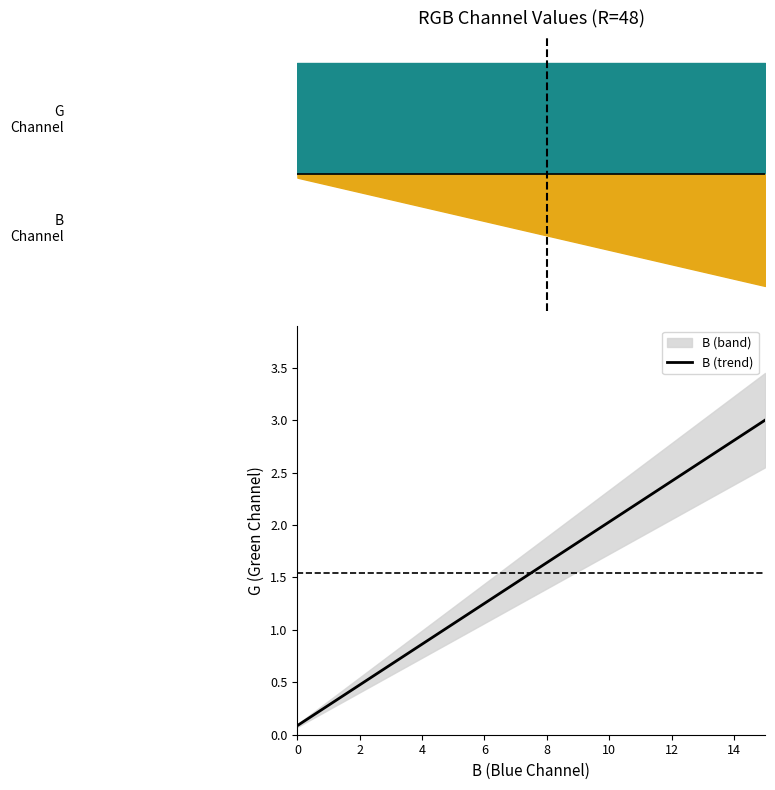

The B (trend) series shows 2.6 at 8. True or false?

False